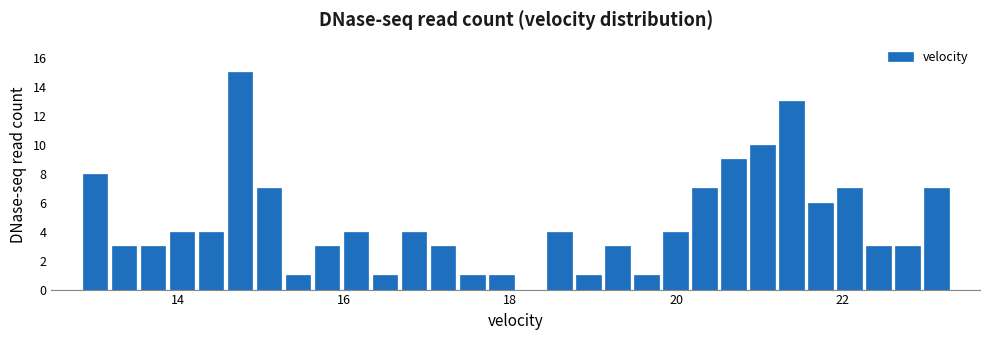

Read against the x-axis, roughly where is the centre of the tallest bar?

14.8